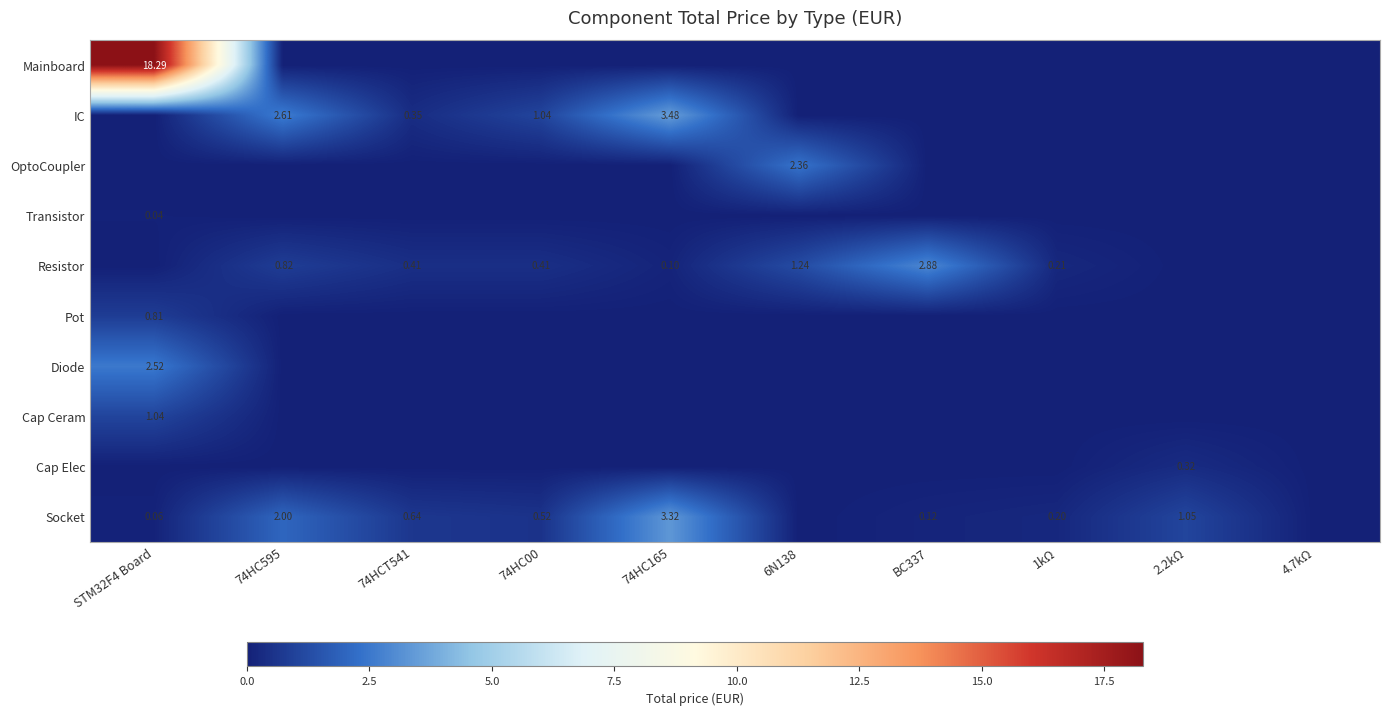

At which category is the sum across all series the highest?

STM32F4 Board